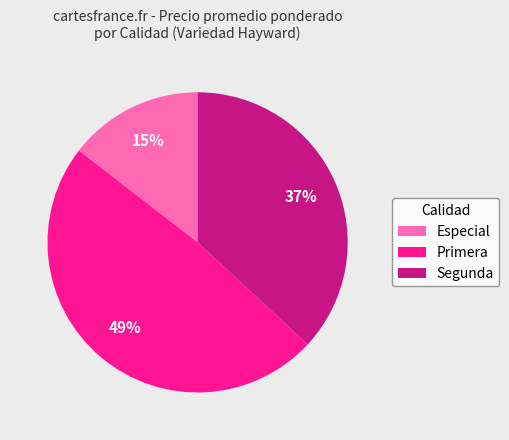

Which slice is the smallest?

Especial